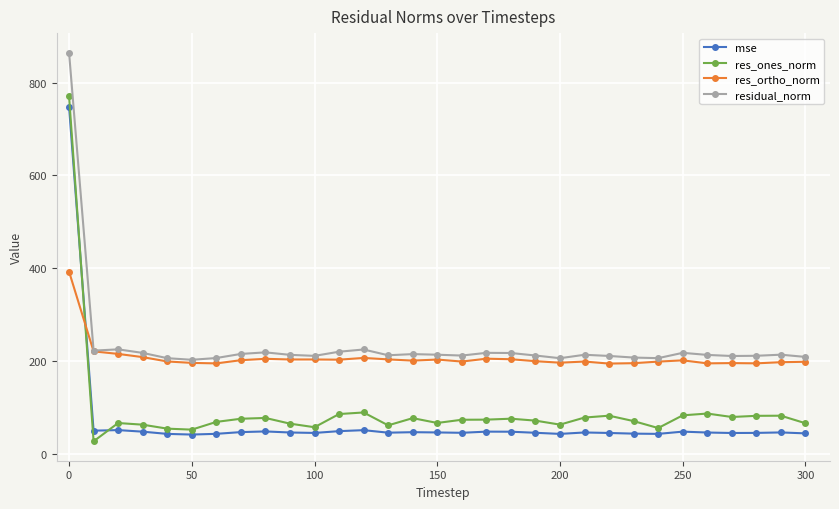

In res_ones_norm, how many points are higher than both neighbors (excluding endpoints)?

8